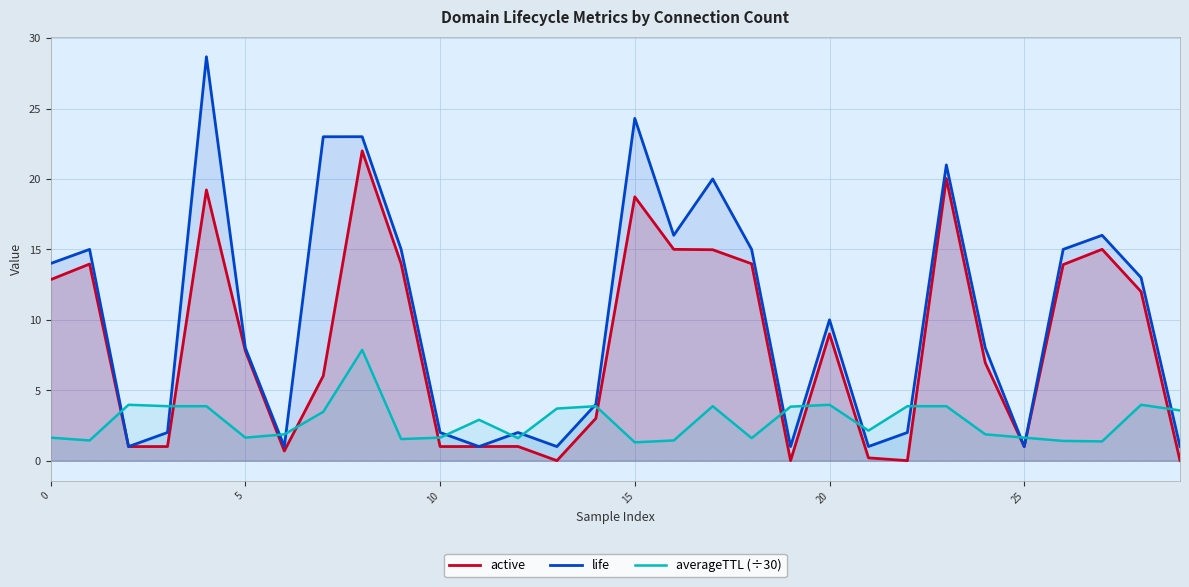

At which category is the sum across all series the highest?

8